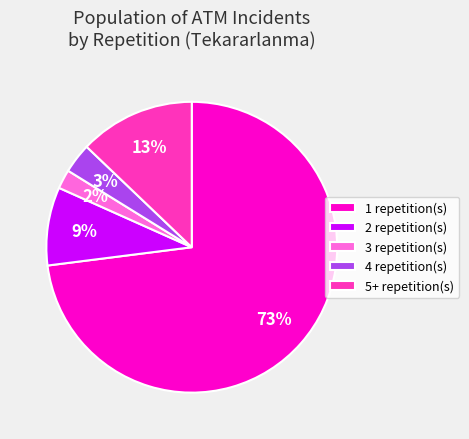

To the nearest percent, what percentage of the pie is 4 repetition(s)?

3%